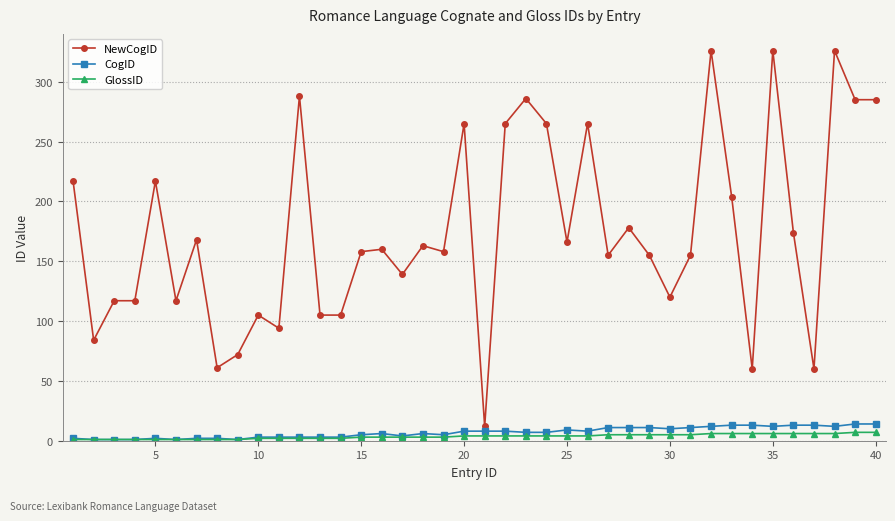

Count the number of categories in the chart.

40